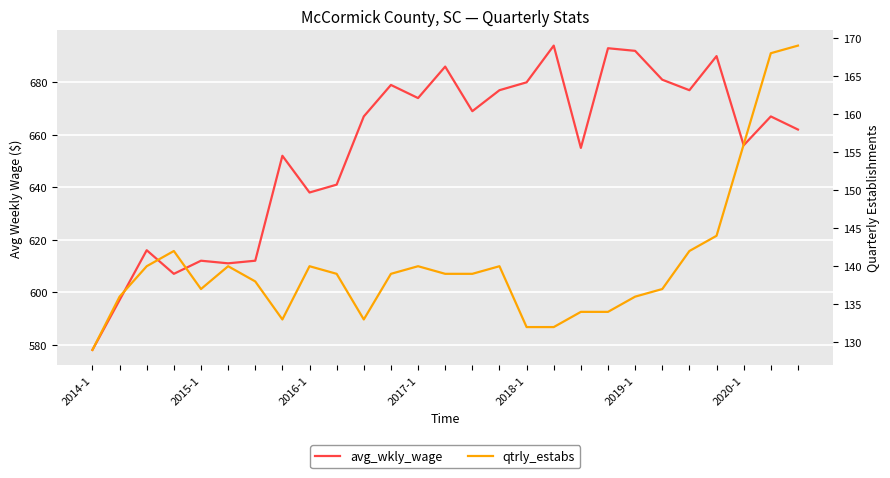

What is the minimum value shown in the chart?

129